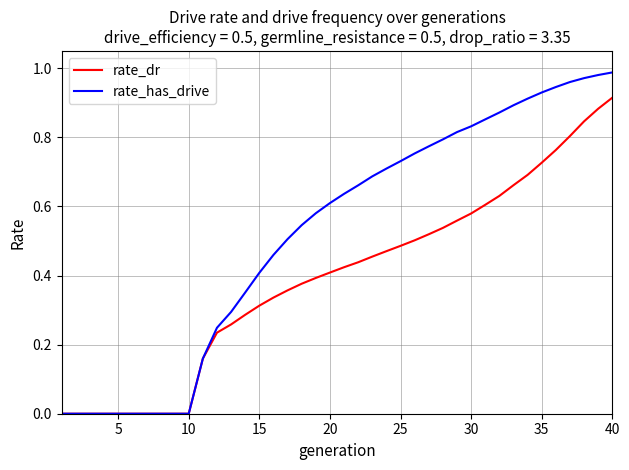

Which series has the largest range (max minus min)?

rate_has_drive